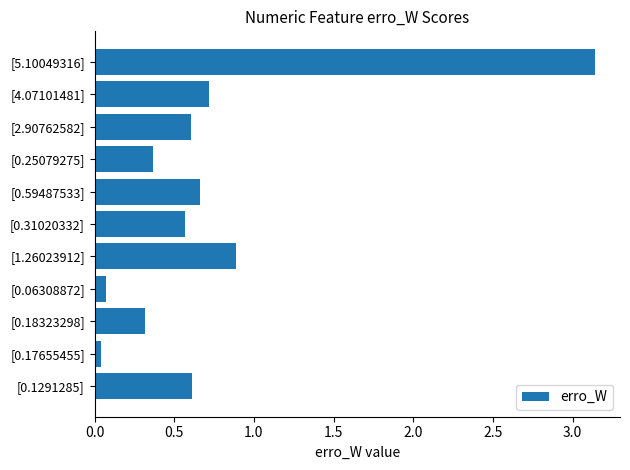

How many distinct data groups are displayed?

1